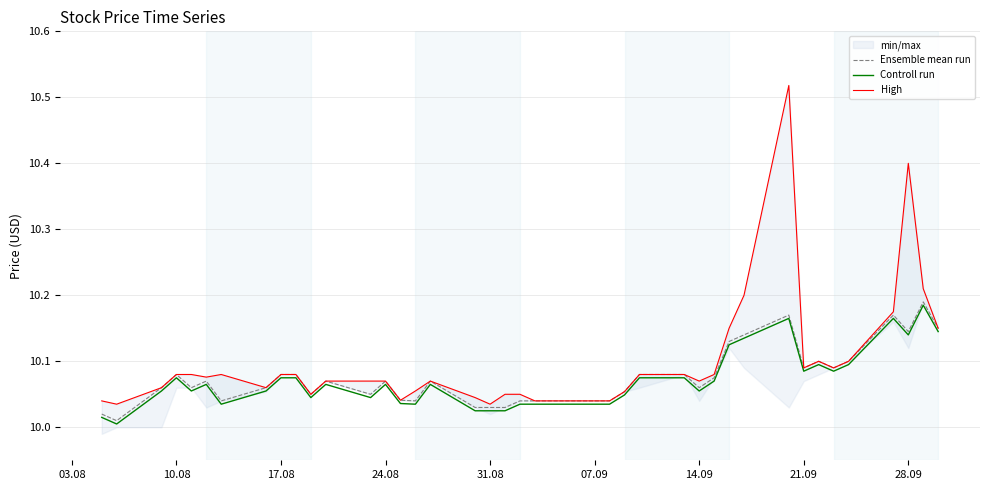

What is the sum of all Controll run values?

402.8